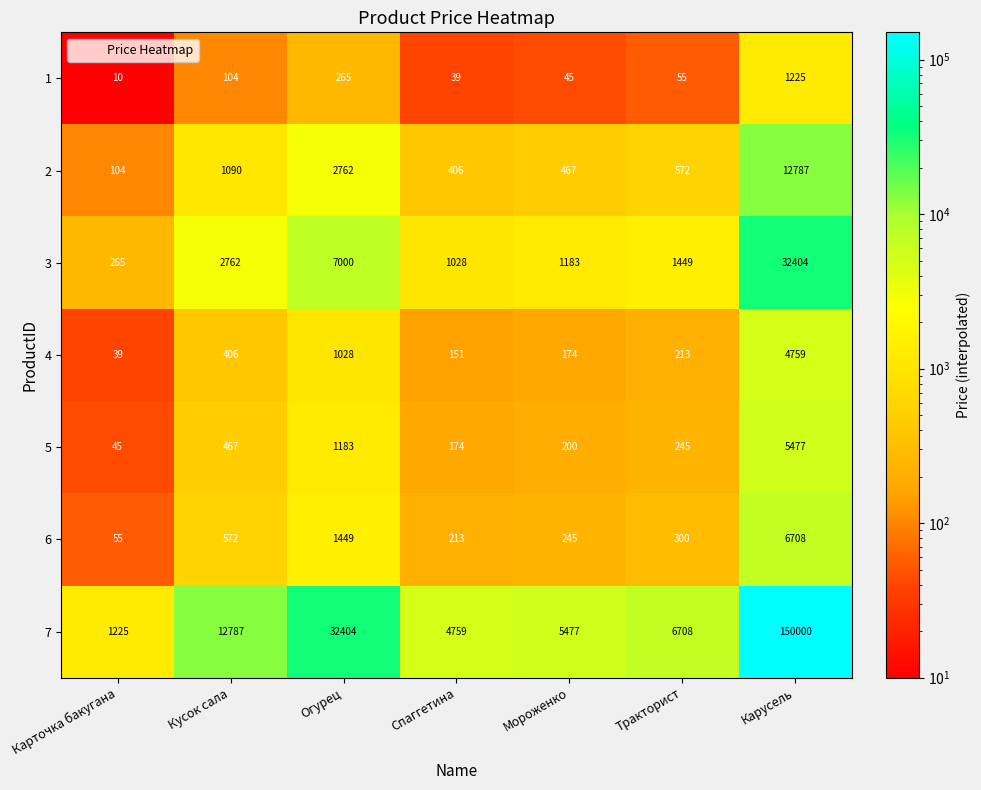

At which category does the chart reach its minimum across all series?

Карточка бакугана